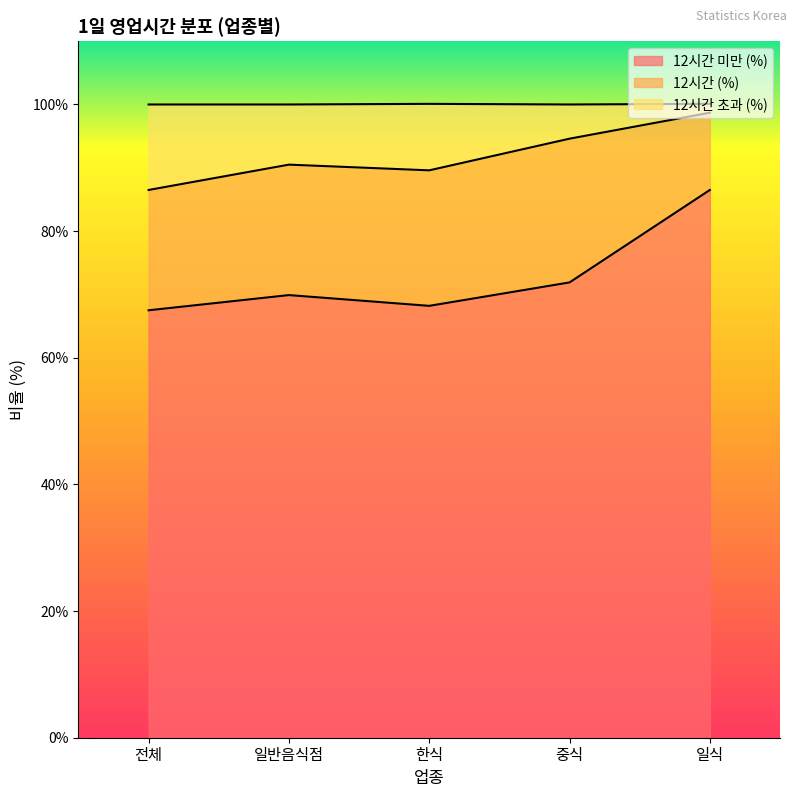

Between 일반음식점 and 중식, which series saw the biggest shift?

12시간 초과 (%)